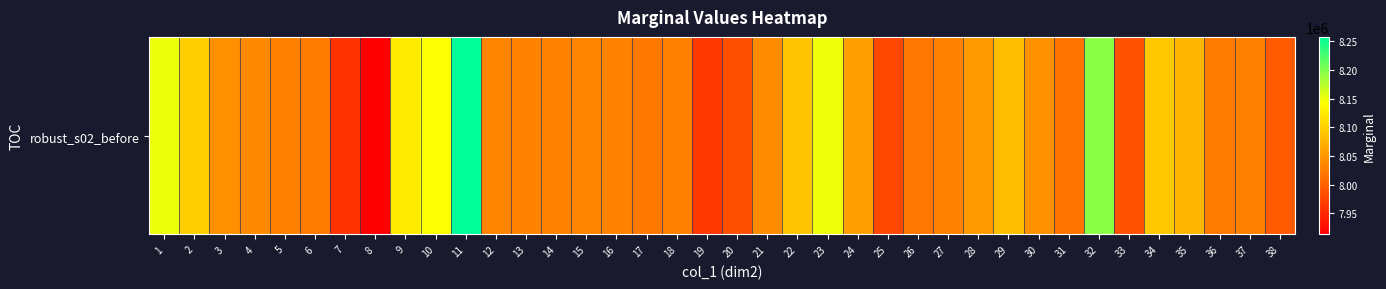

What is the change in value from 18 to 29?

+58241.1